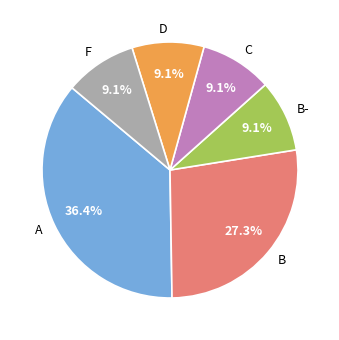

To the nearest percent, what is the average slice percentage?

17%